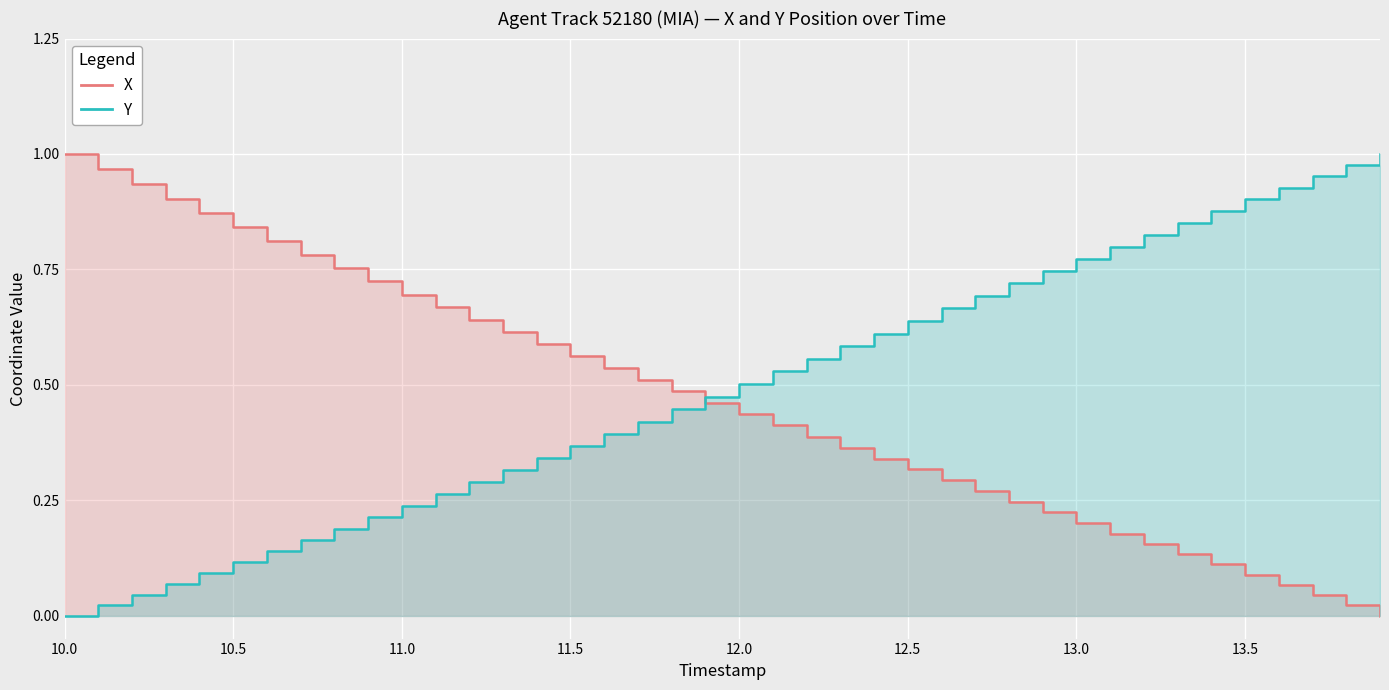

Which series has the largest total across all categories?

Y